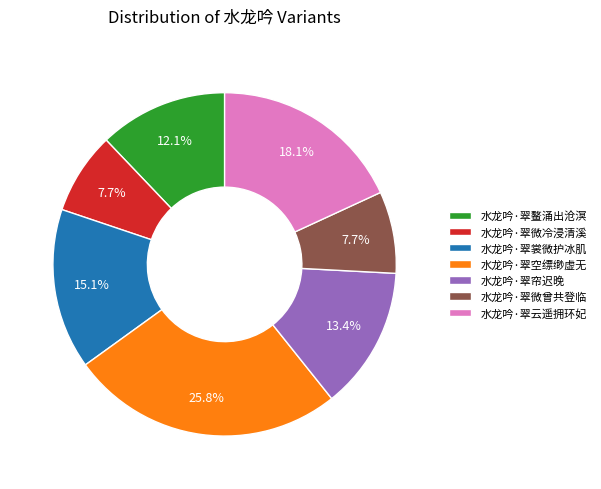

What is the largest slice in the pie chart?

水龙吟·翠空缥缈虚无